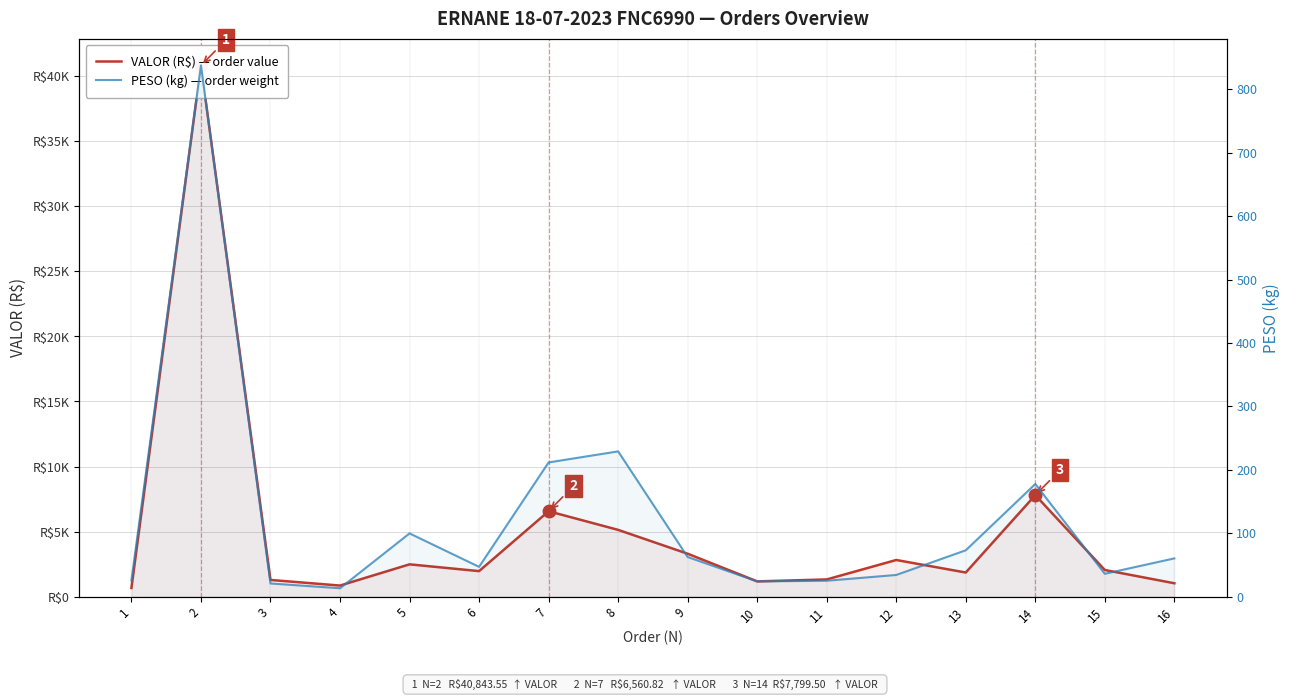

True or false: VALOR (R$) — order value and PESO (kg) — order weight cross at least once.

False